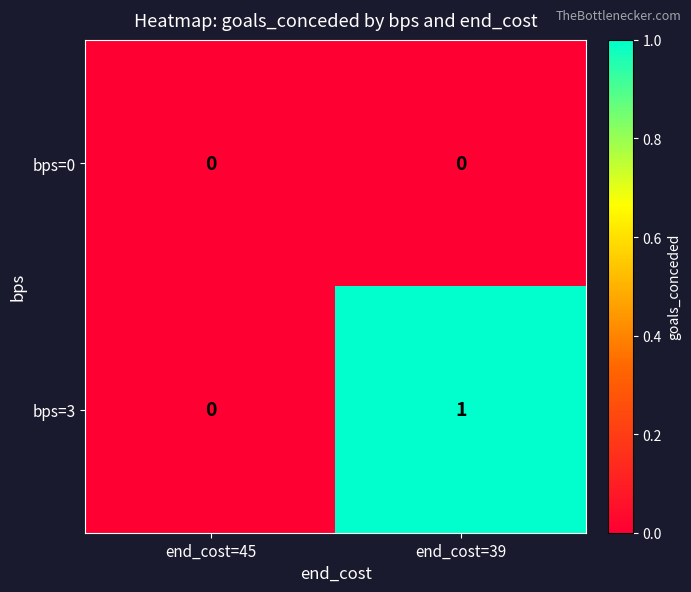

How many categories are shown in the chart?

2